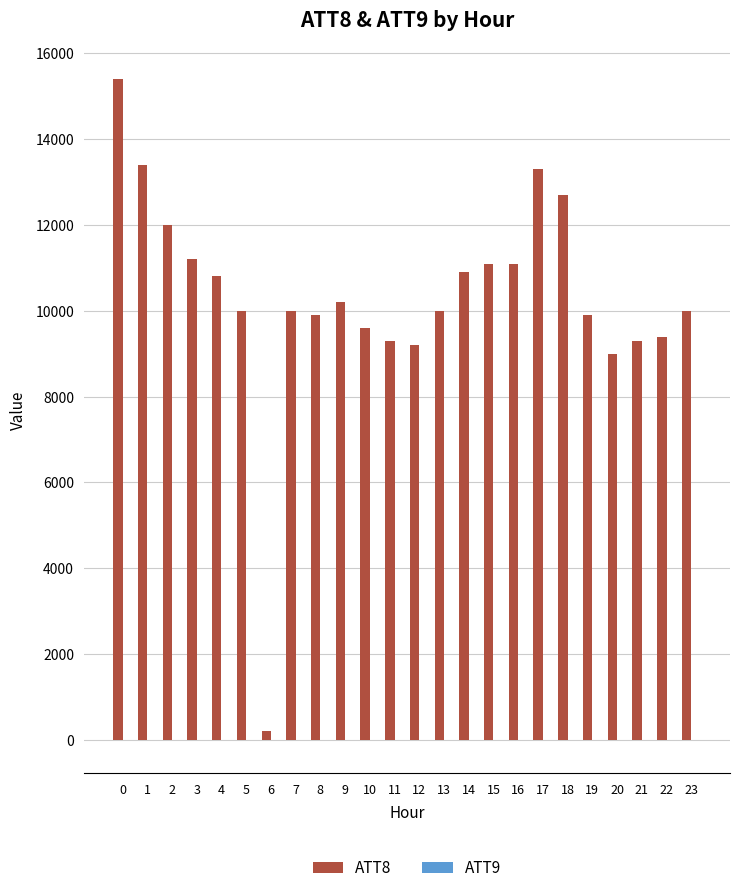

How many distinct data groups are displayed?

2